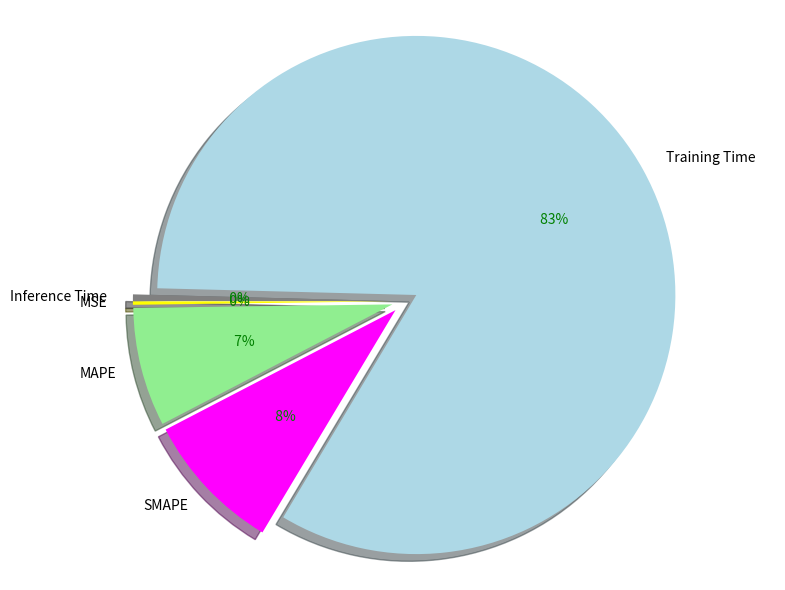

Between Training Time and SMAPE, which is larger?

Training Time